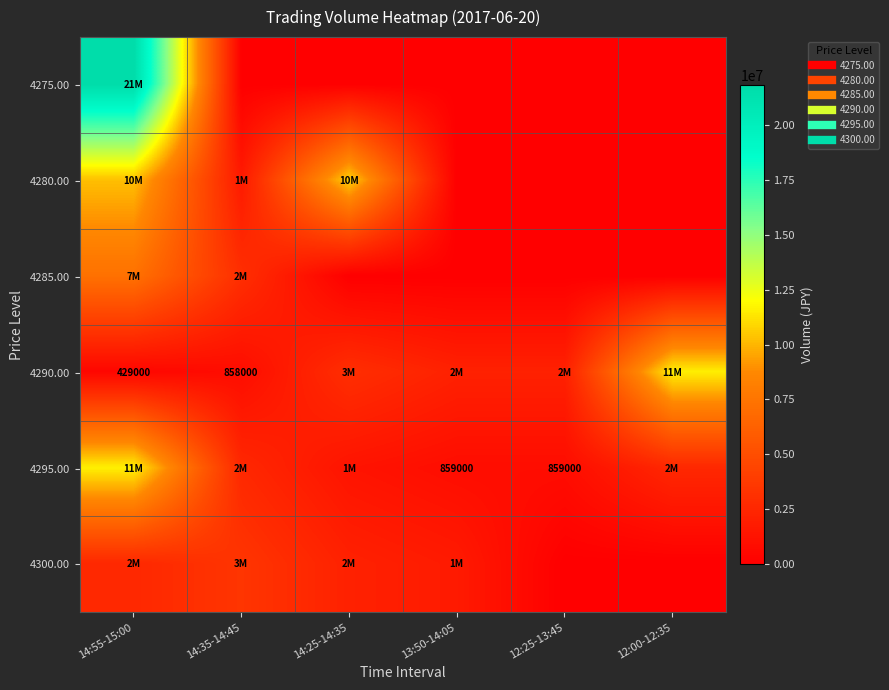

At how many categories does at least one series exceed 12838249?

1